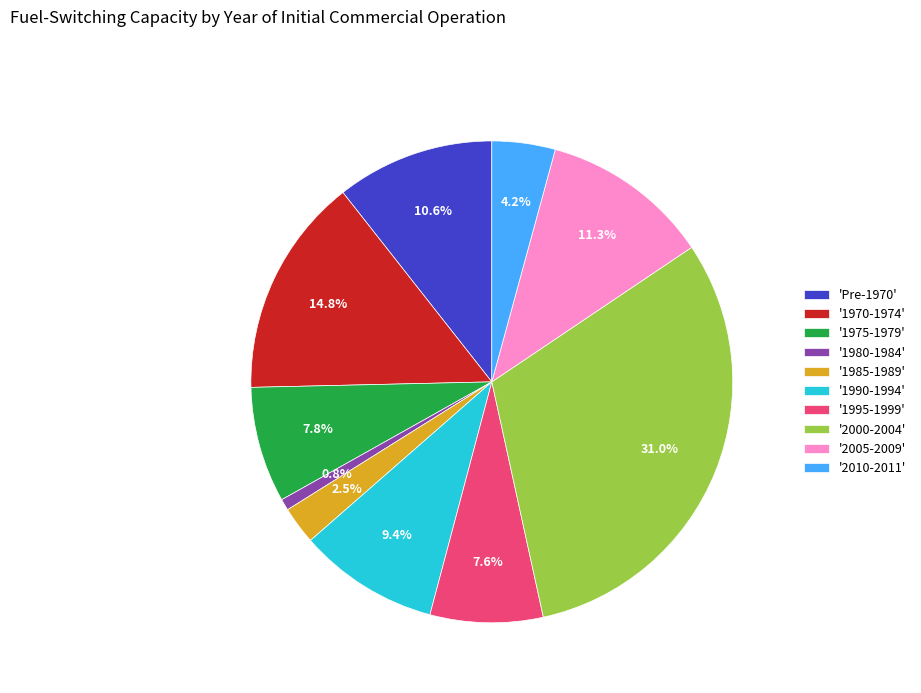

What is the ratio of the value at '2005-2009' to the value at '2010-2011'?

2.7